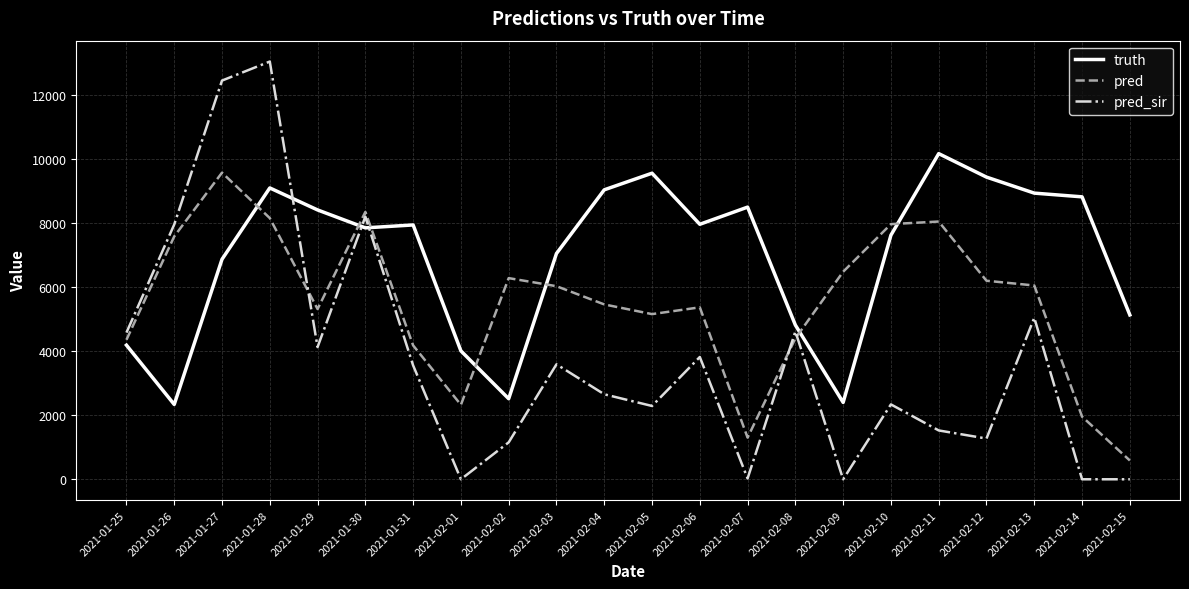

At 2021-02-10, list the series in order from largest to smallest.

pred, truth, pred_sir